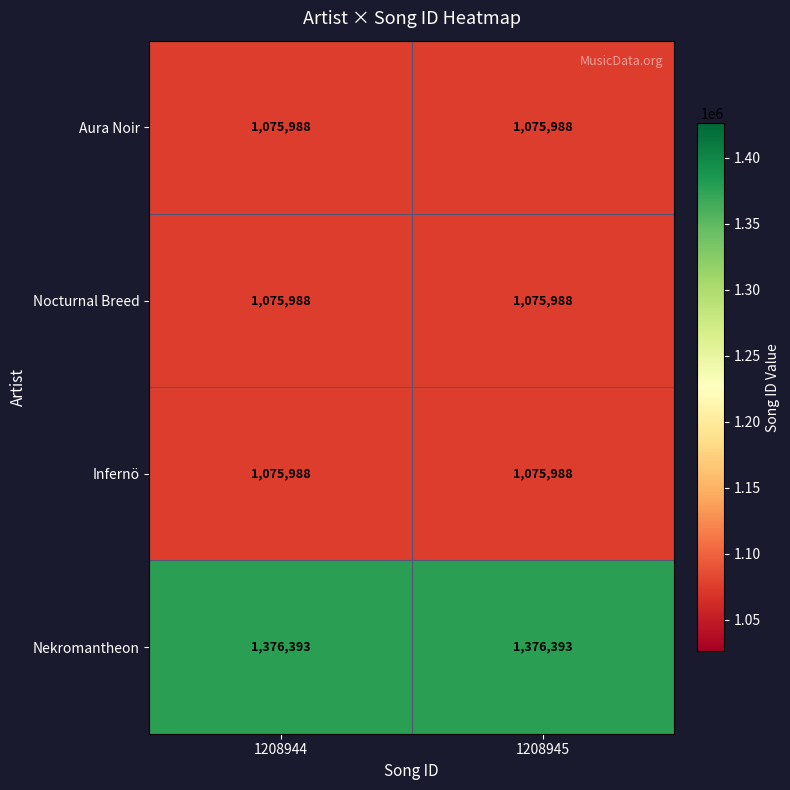

What is the average value of the Nocturnal Breed series?

1075988